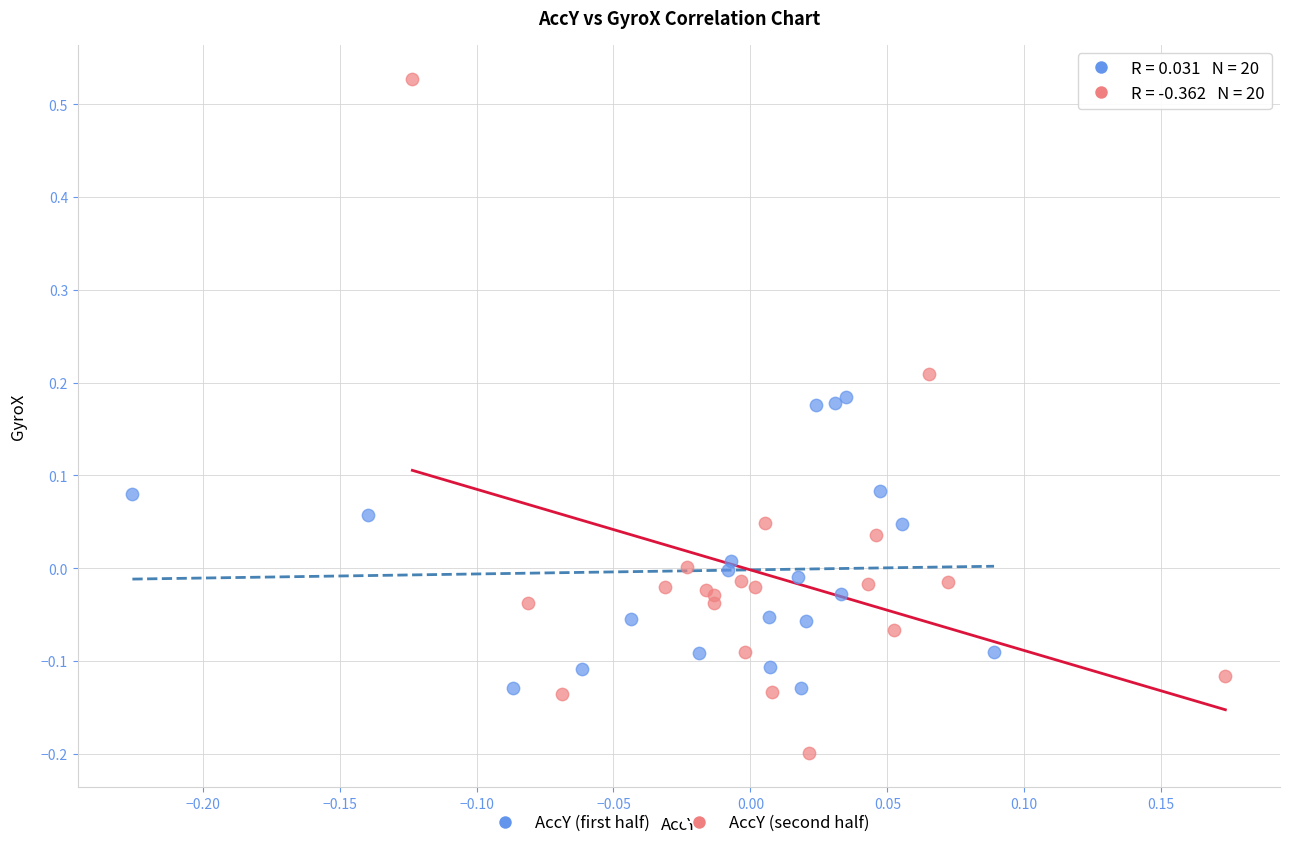

Which series contains the highest Y value?

AccY (second half)